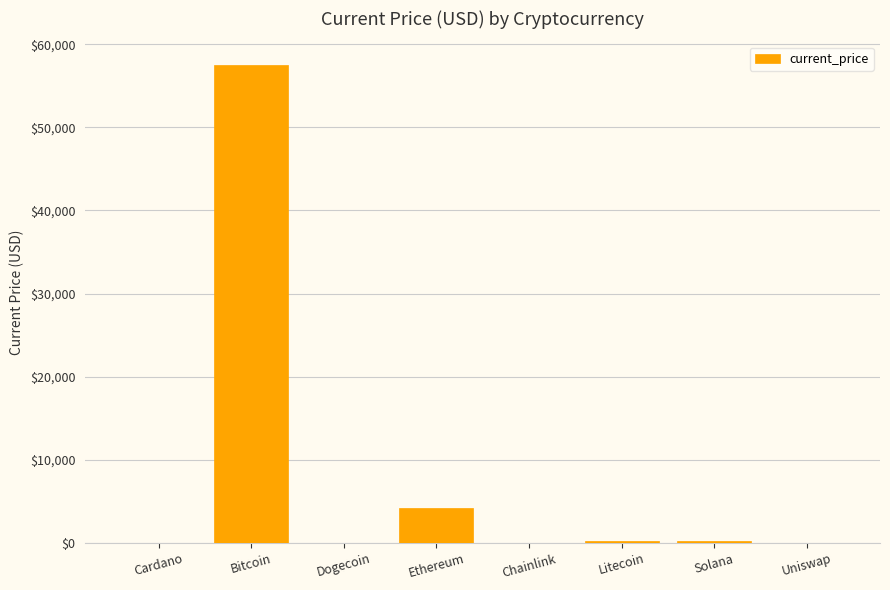

What is the maximum value shown in the chart?

57464.0